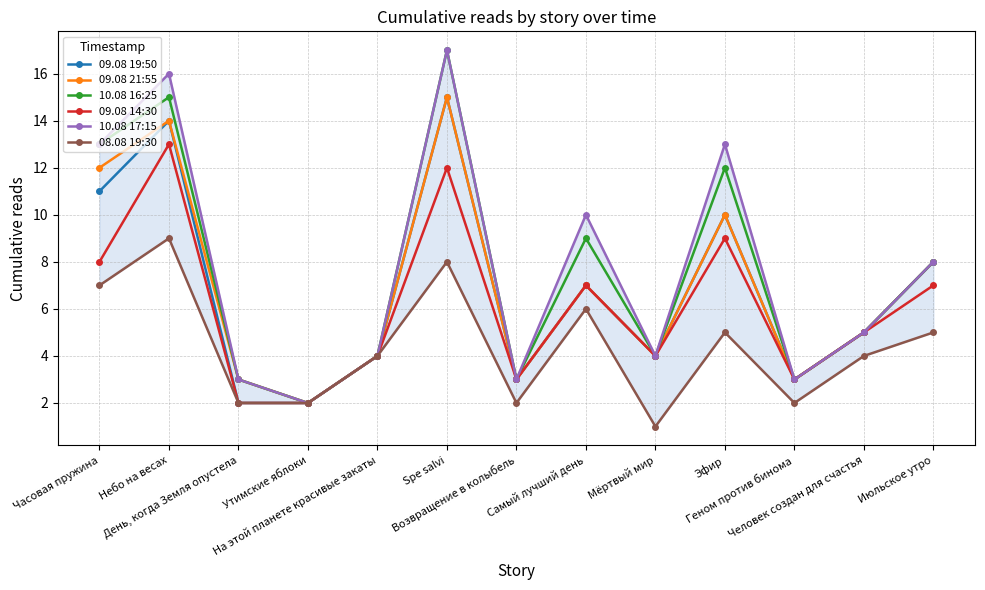

Which category has the highest value in the 09.08 14:30 series?

Небо на весах